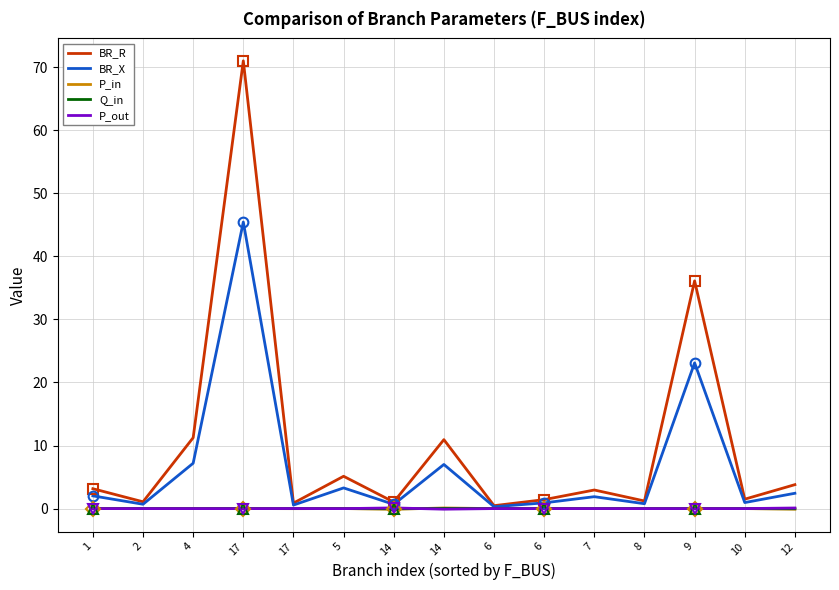

What are all the series names shown in the legend?

BR_R, BR_X, P_in, Q_in, P_out